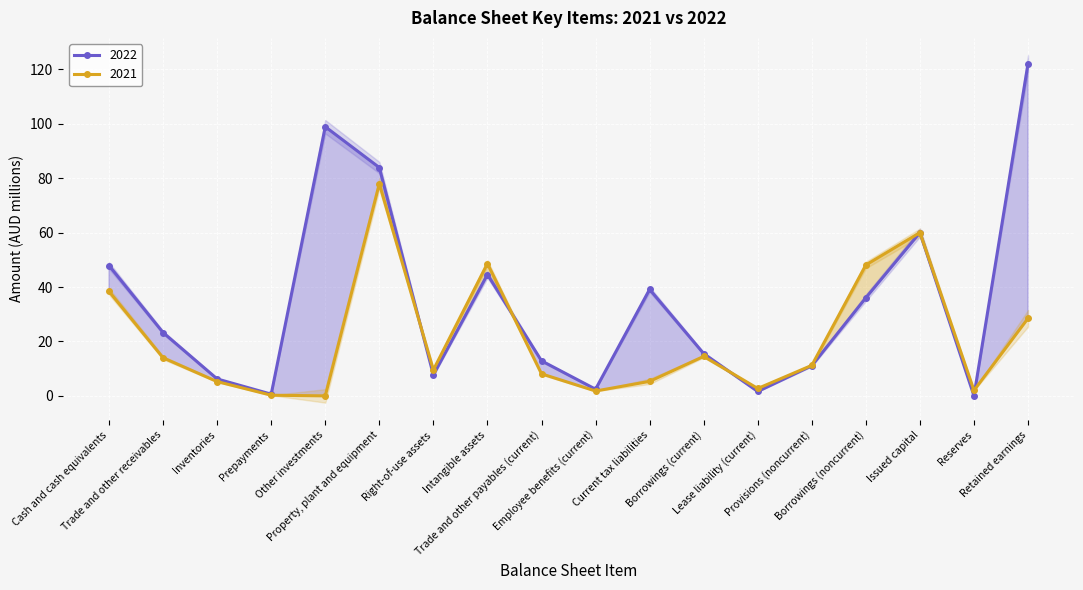

True or false: 2021 has more than 2 interior local peaks.

True